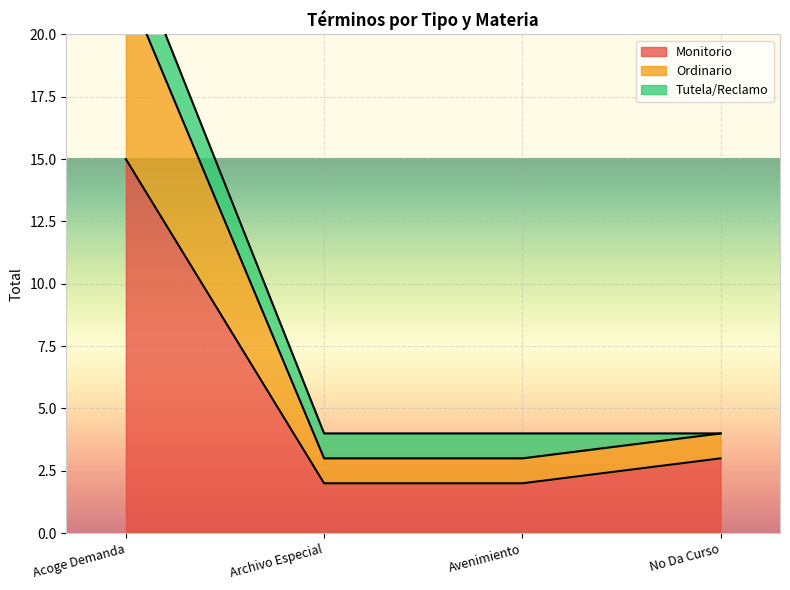

True or false: Monitorio has more than 1 points higher than both neighbors.

False